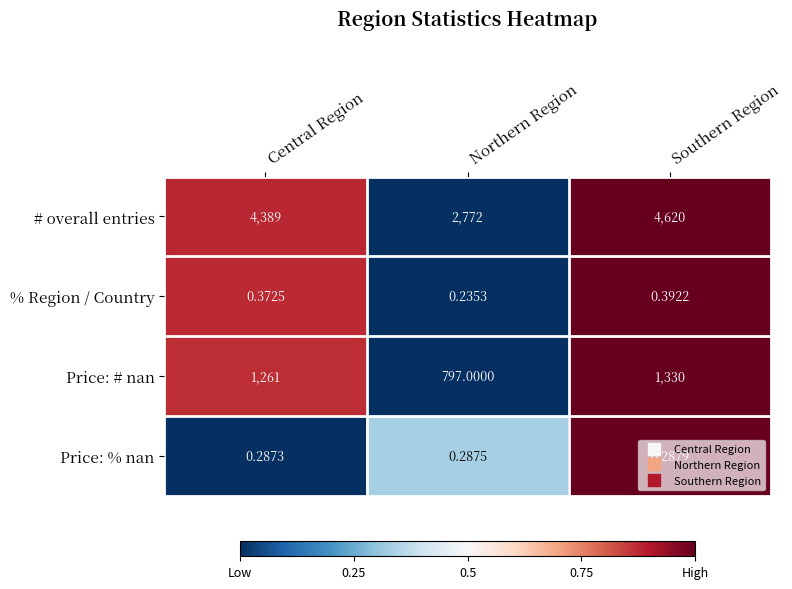

Which label corresponds to the smallest value in the chart?

Northern Region